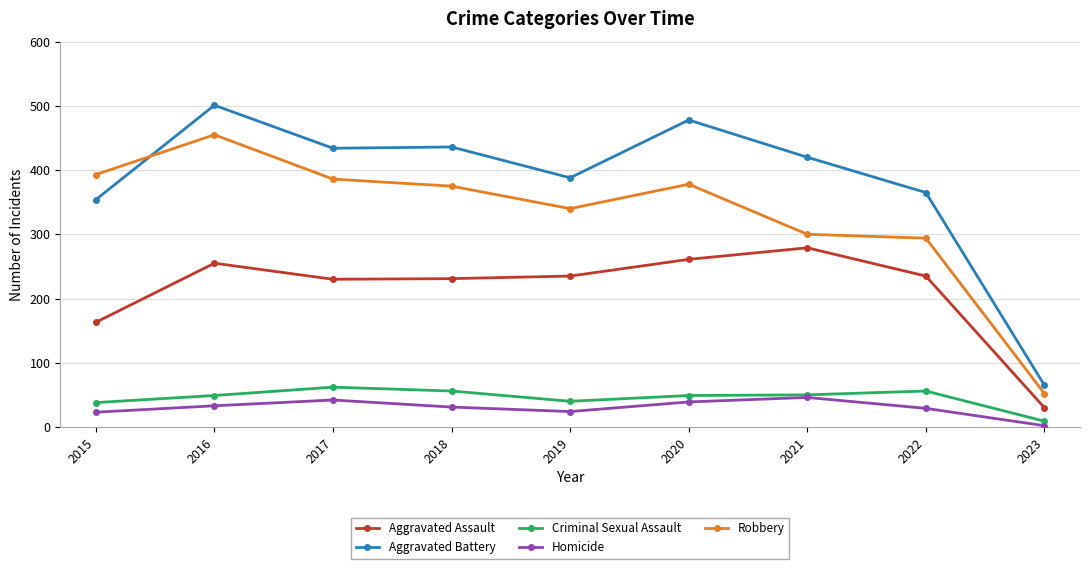

What is the total value across all series at 2018?

1129